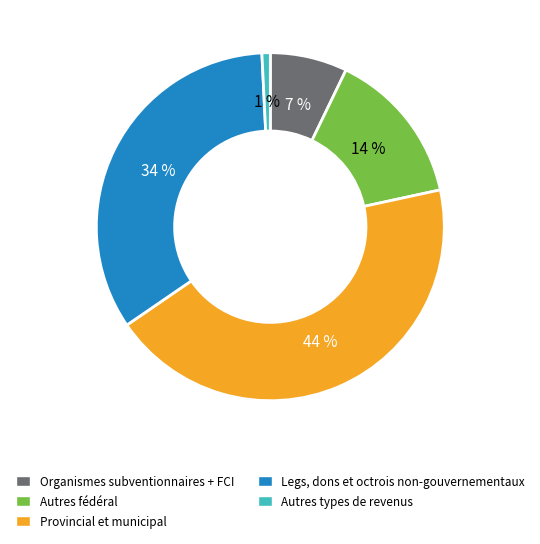

Is the sum of Autres fédéral and Autres types de revenus greater than half?

No